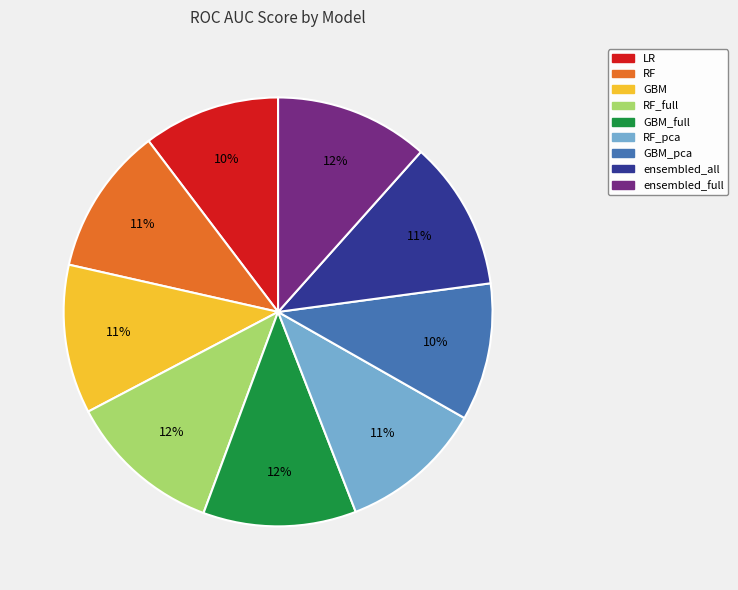

Is there any slice that represents more than half of the pie?

No